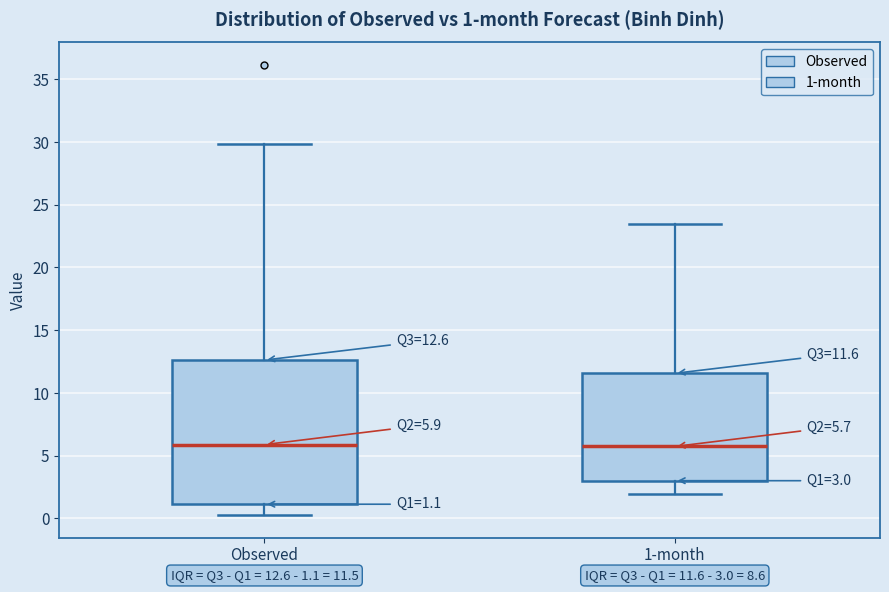

Which box is the tallest, from its lower edge to its upper edge?

Observed